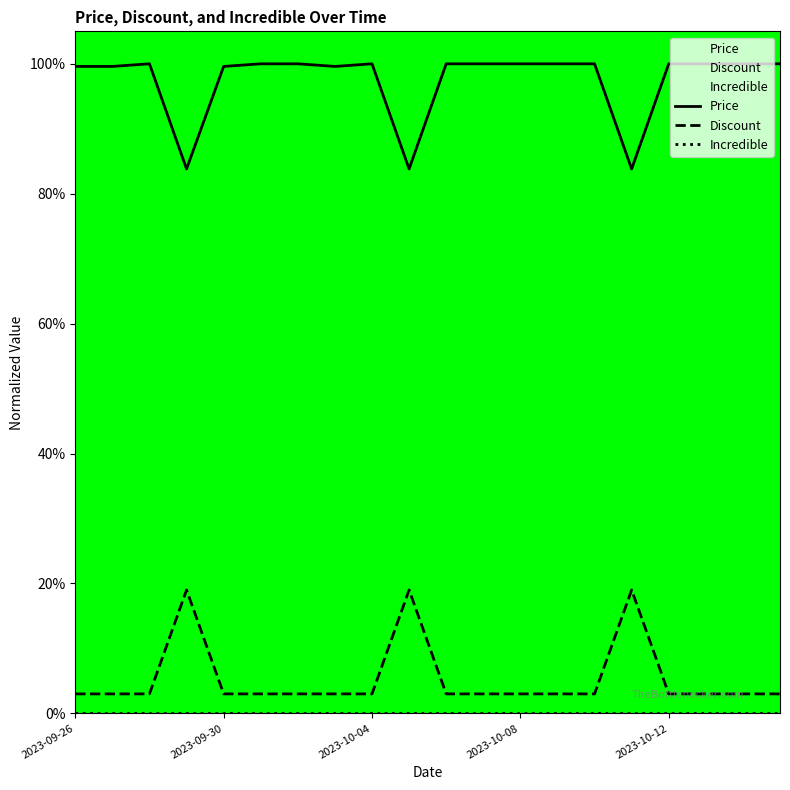

True or false: Price has a value of 1.0 at 5.

True